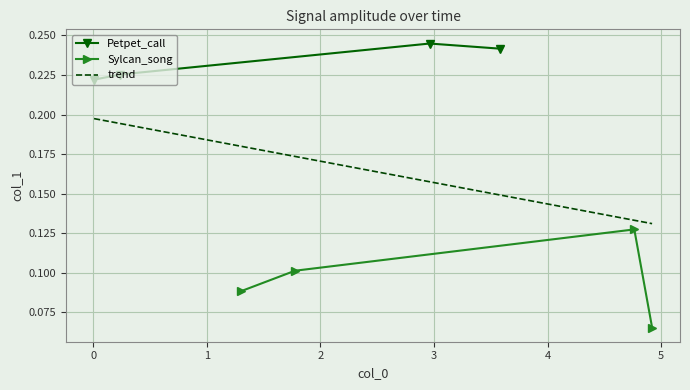

How many Petpet_call values are between 0 and 1?

4